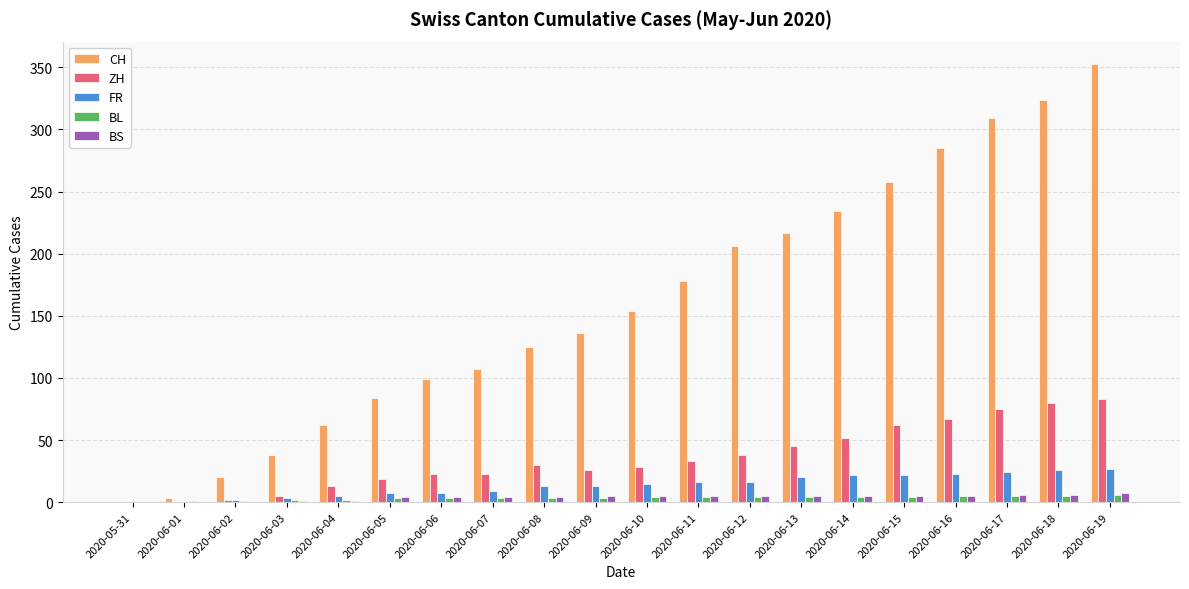

Which series has the widest spread of values?

CH